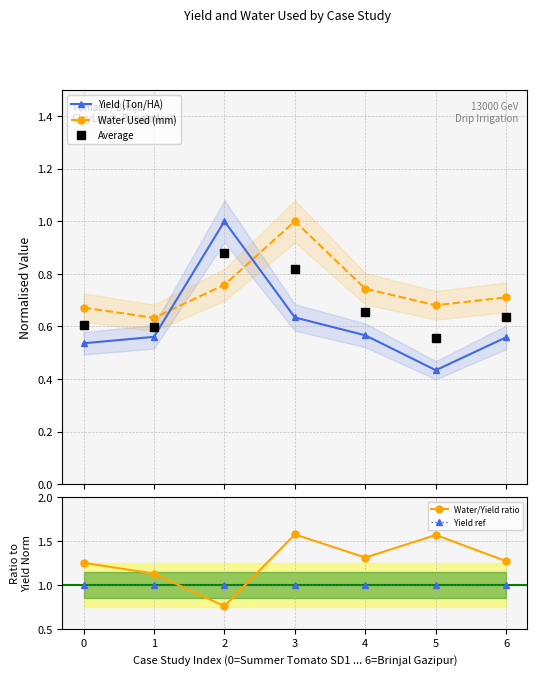

How many lines are shown in the chart?

5